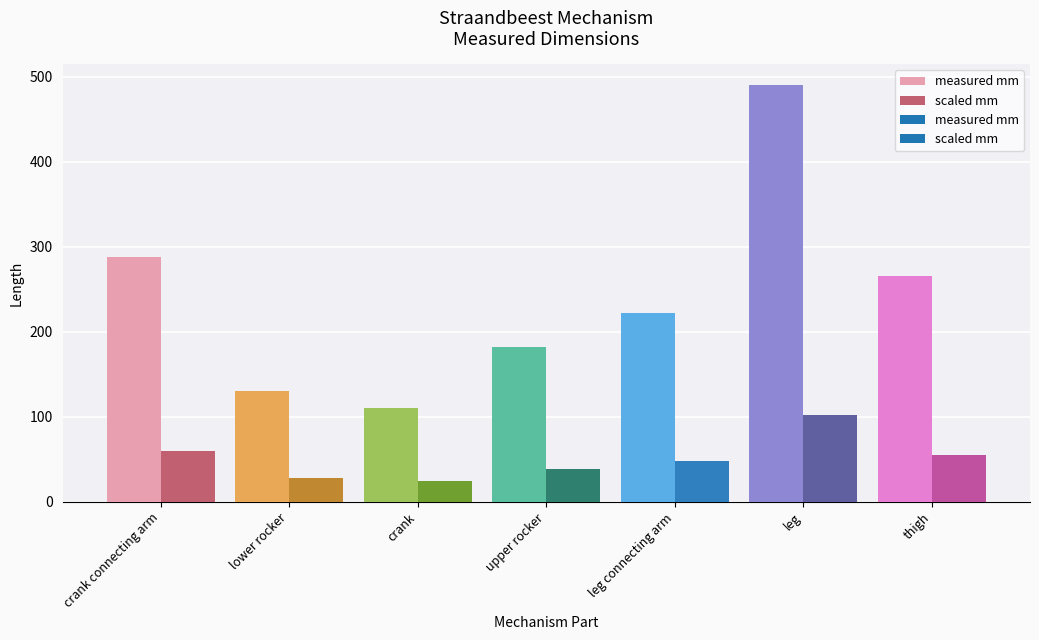

The scaled mm series shows 7.9 at lower rocker. True or false?

False